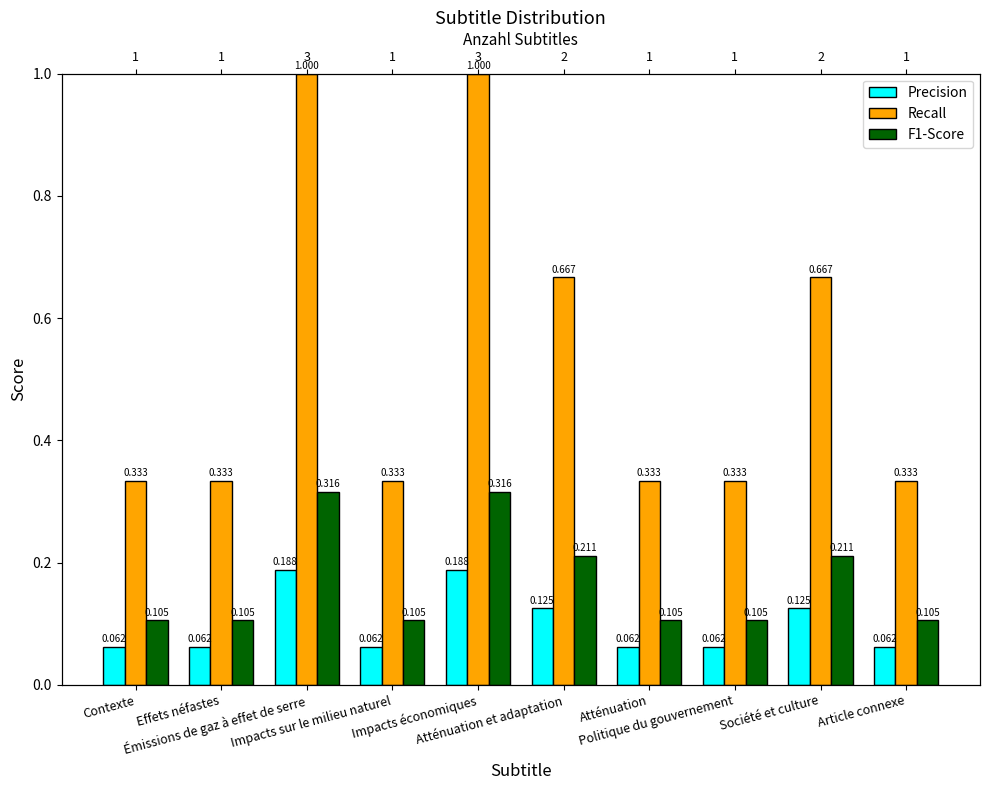

What is the spread (max minus min) of values at Émissions de gaz à effet de serre?

0.8